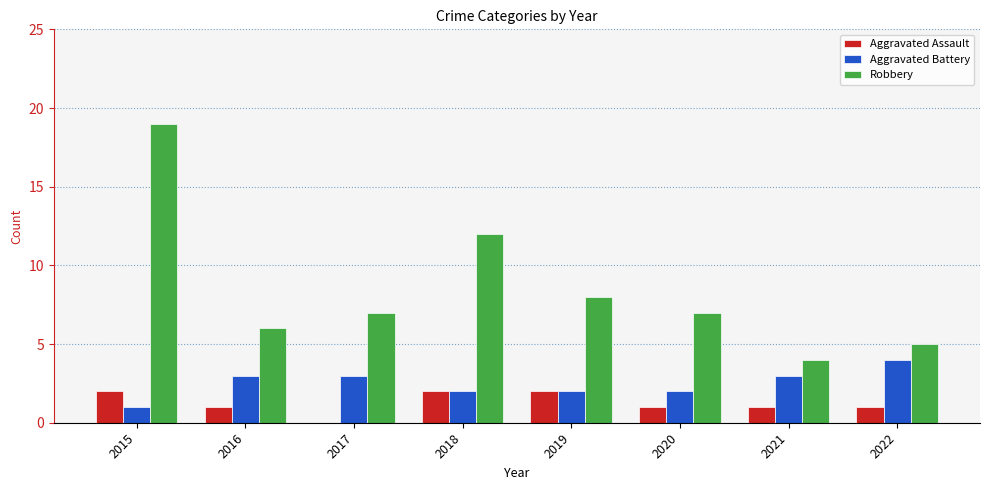

Count the Aggravated Assault values in the range 1 to 2.

7